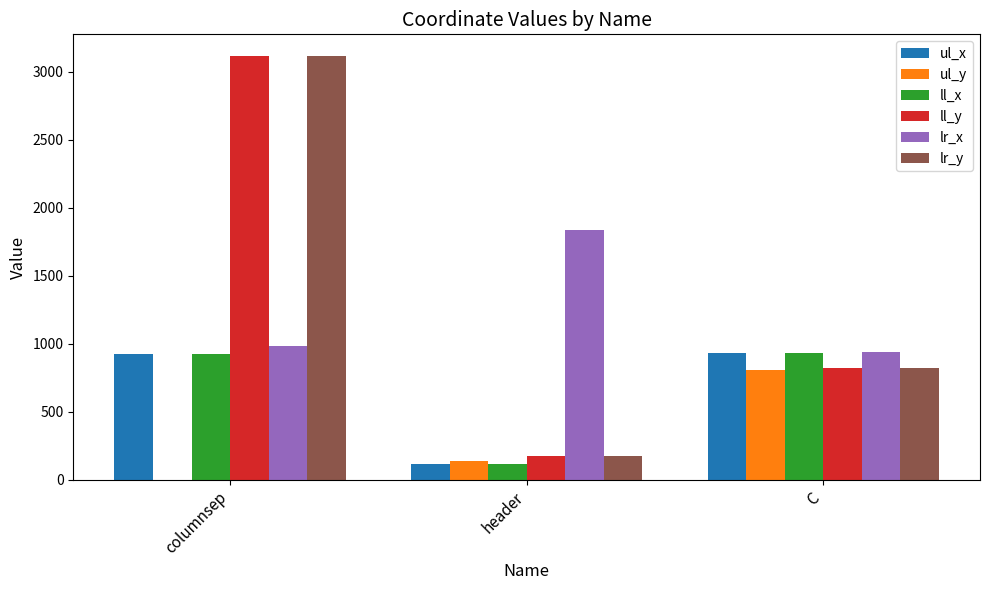

What is the maximum value for ul_x?

930